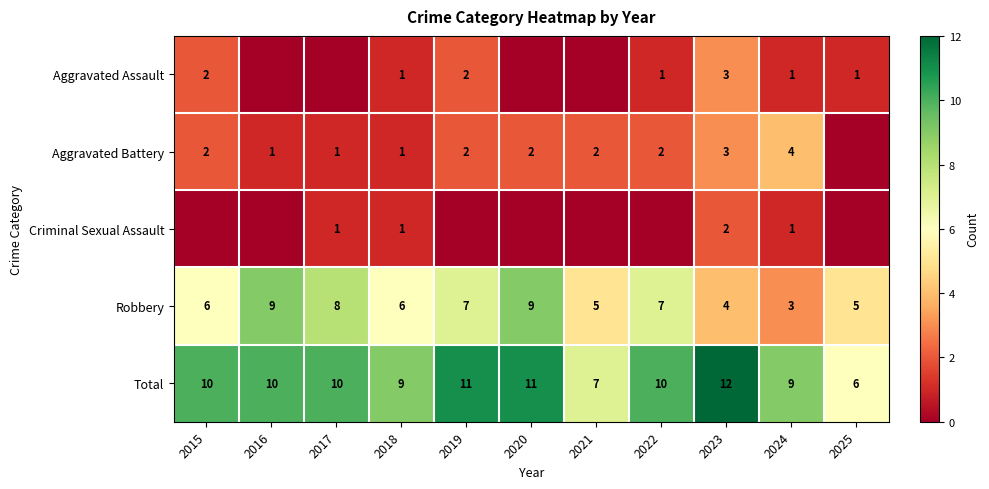

How many values in the Robbery series are below 6?

4